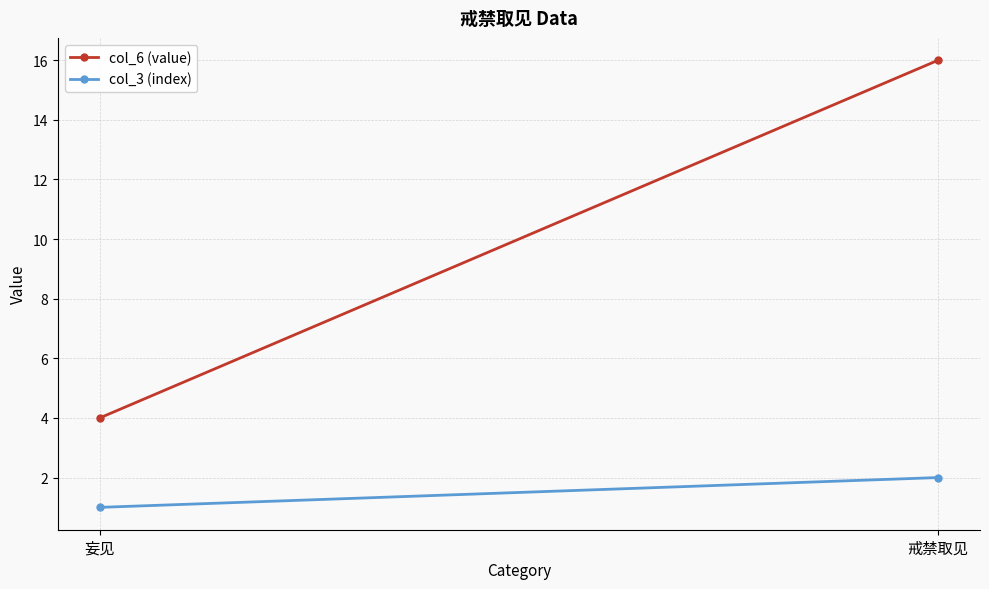

Reading left to right, what are all the values shown in this chart?

col_6 (value): 4	16
col_3 (index): 1	2